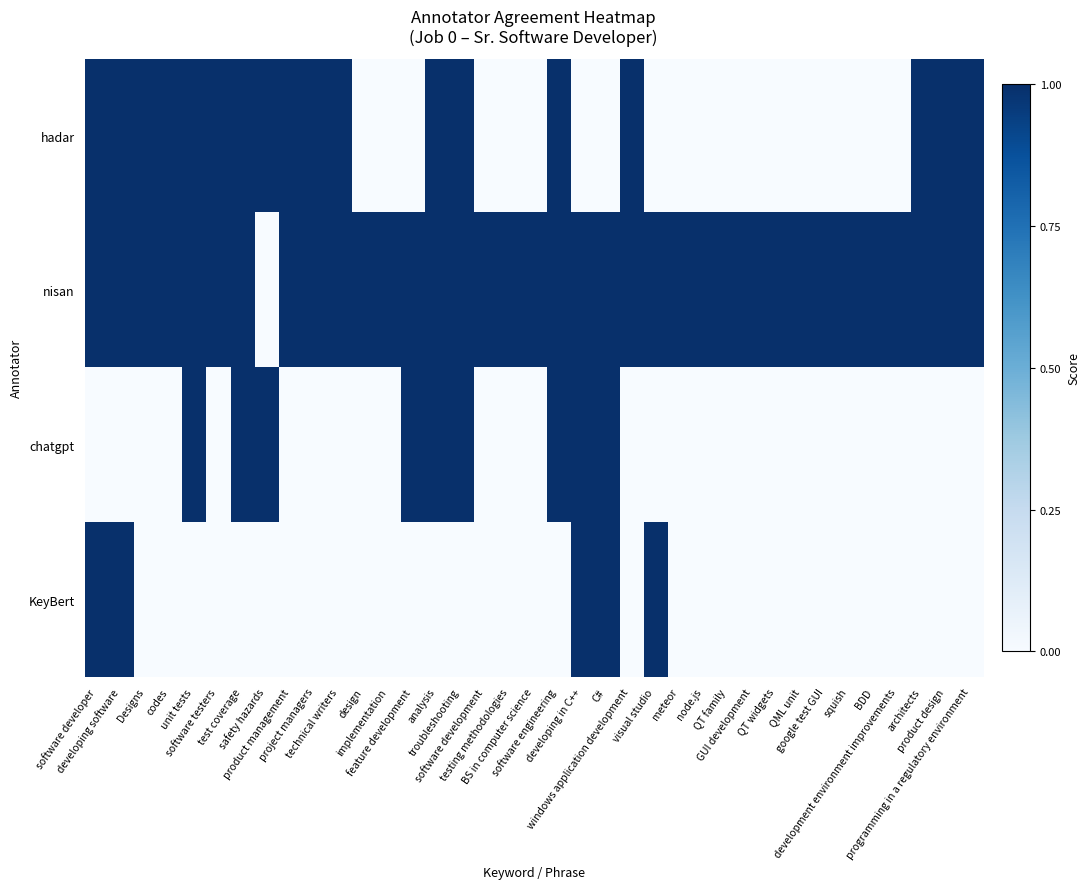

At which category is the sum across all series the highest?

software developer